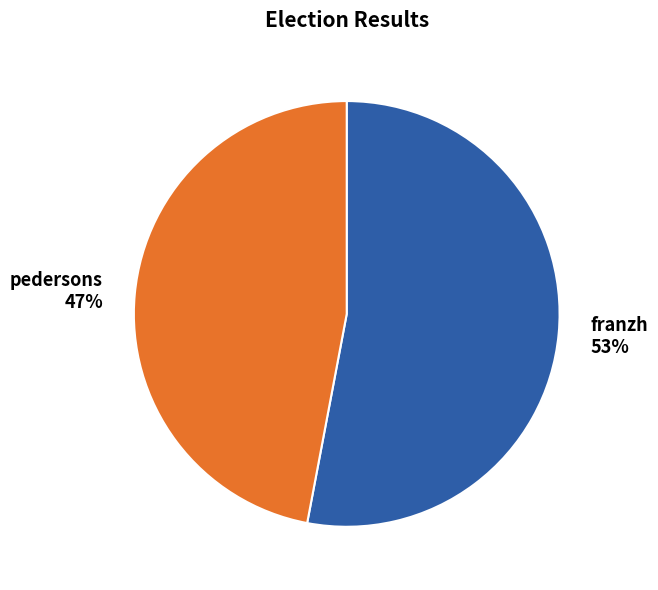

To the nearest percent, what is the difference between the largest and smallest slice percentages?

6%